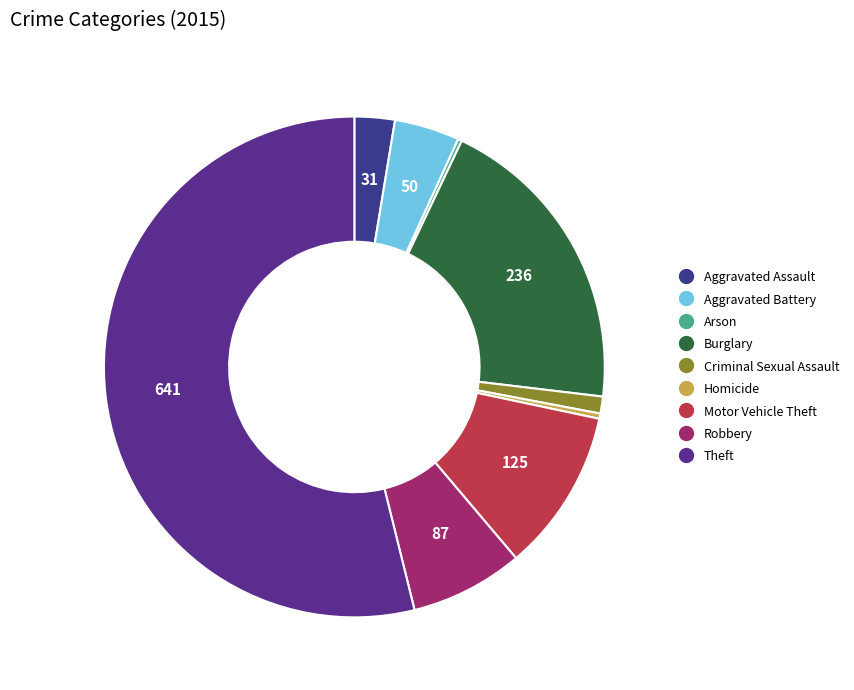

Which category has the smallest portion of the pie?

Arson